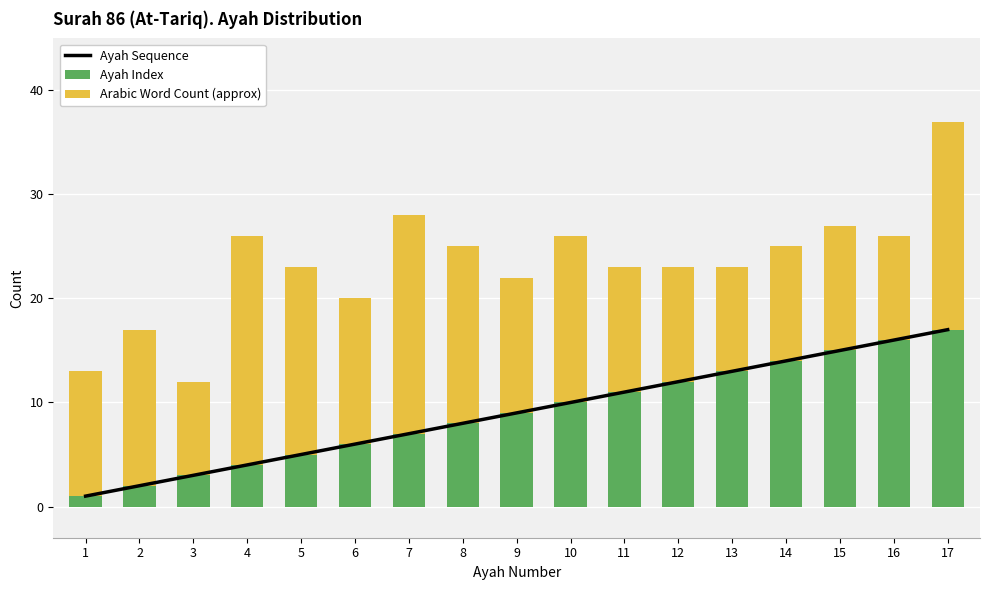

What is the difference between the Ayah Index values at 12 and 9?

3